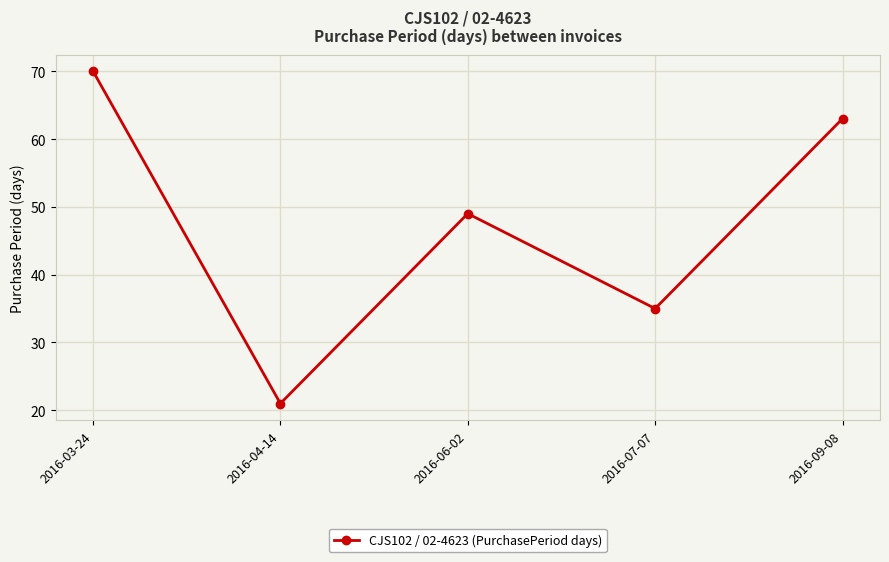

Where is the first local maximum?

2016-06-02